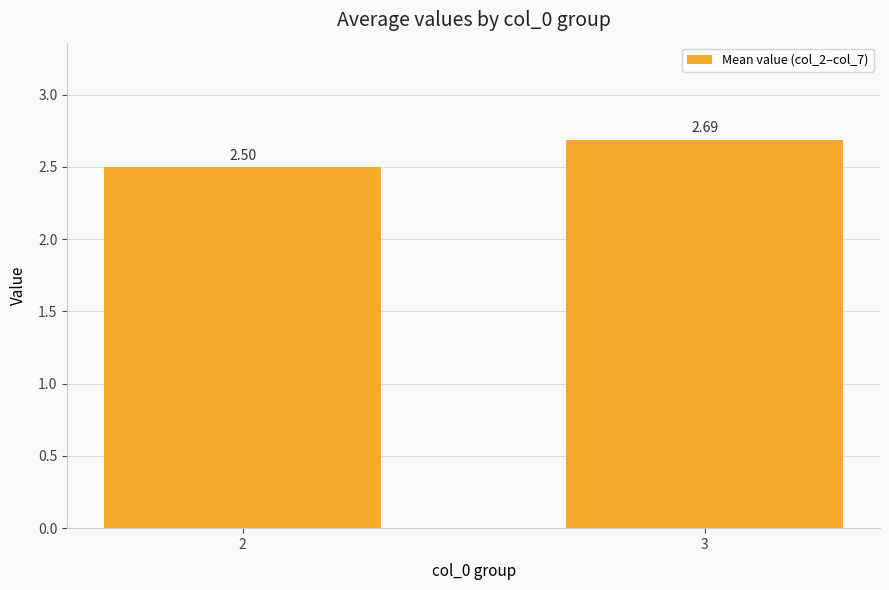

Count the number of data series in this chart.

1